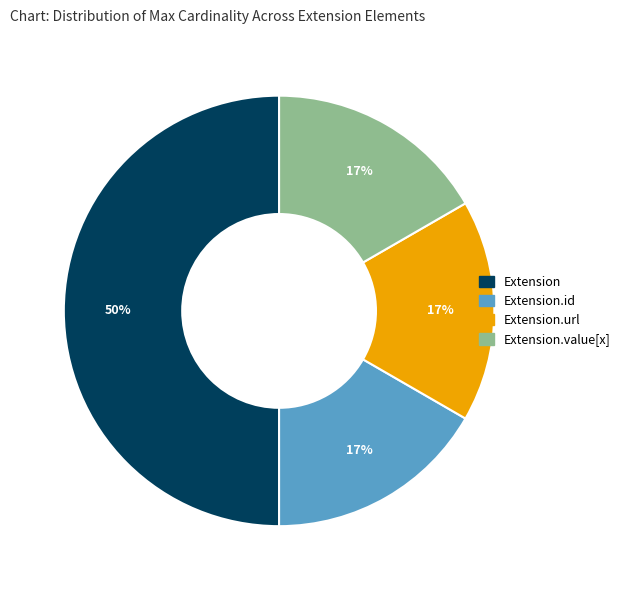

To the nearest percent, what is the difference between the largest and smallest slice percentages?

33%